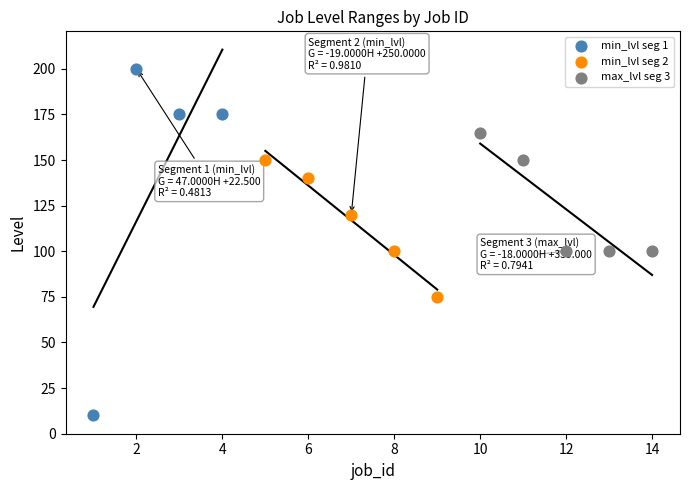

Which series contains the highest Y value?

min_lvl seg 1